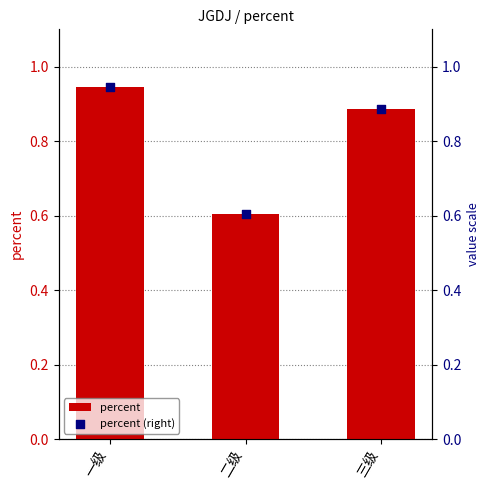

What are all the series names shown in the legend?

percent, percent (right)